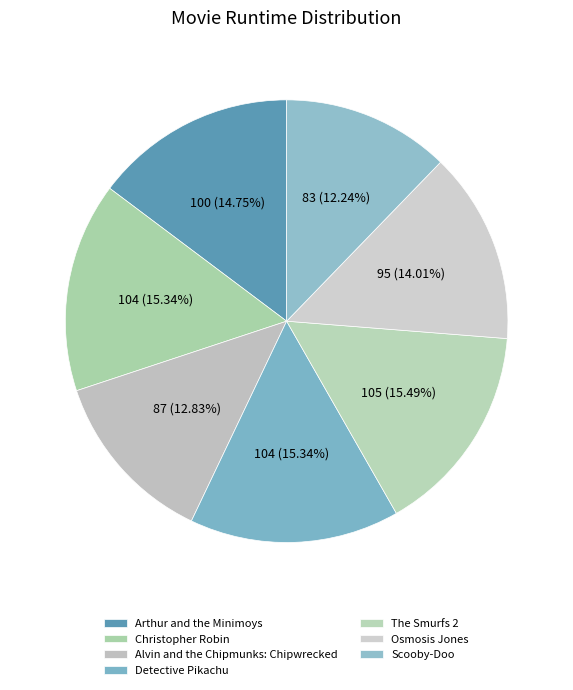

What percentage is the Scooby-Doo slice, to the nearest percent?

12%